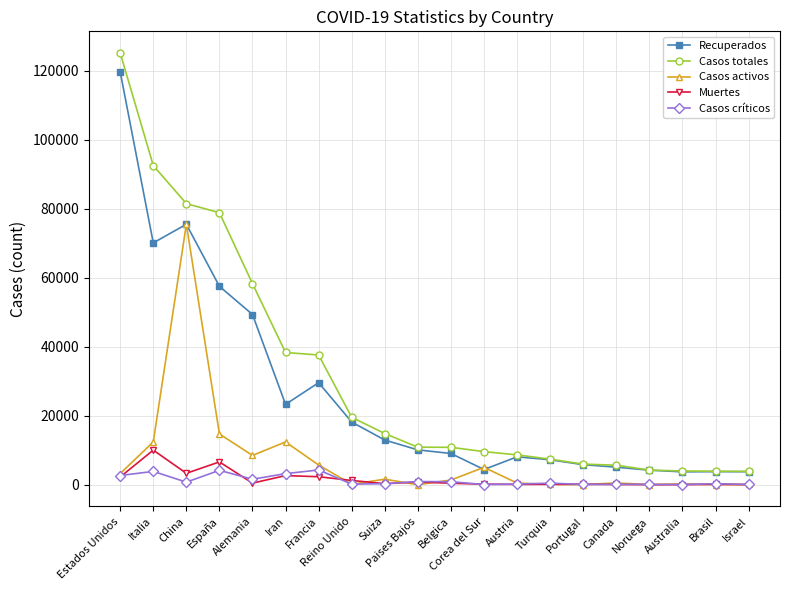

Does the chart have visible grid lines?

Yes